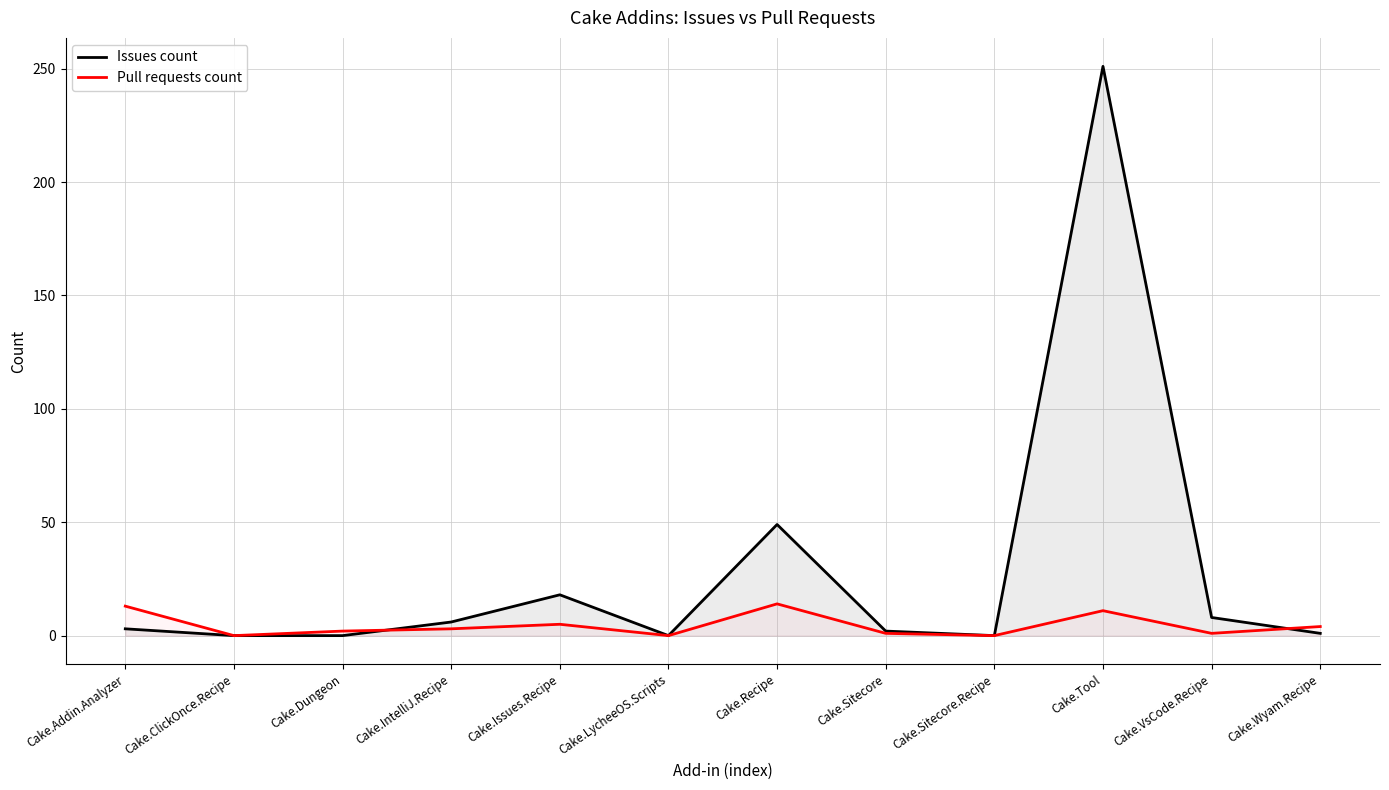

What is the difference between the highest and lowest values at Cake.VsCode.Recipe?

7